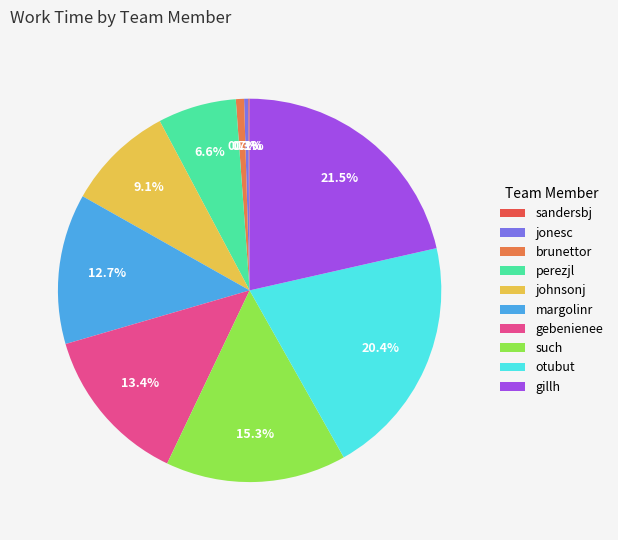

Is the sum of otubut and perezjl greater than half?

No